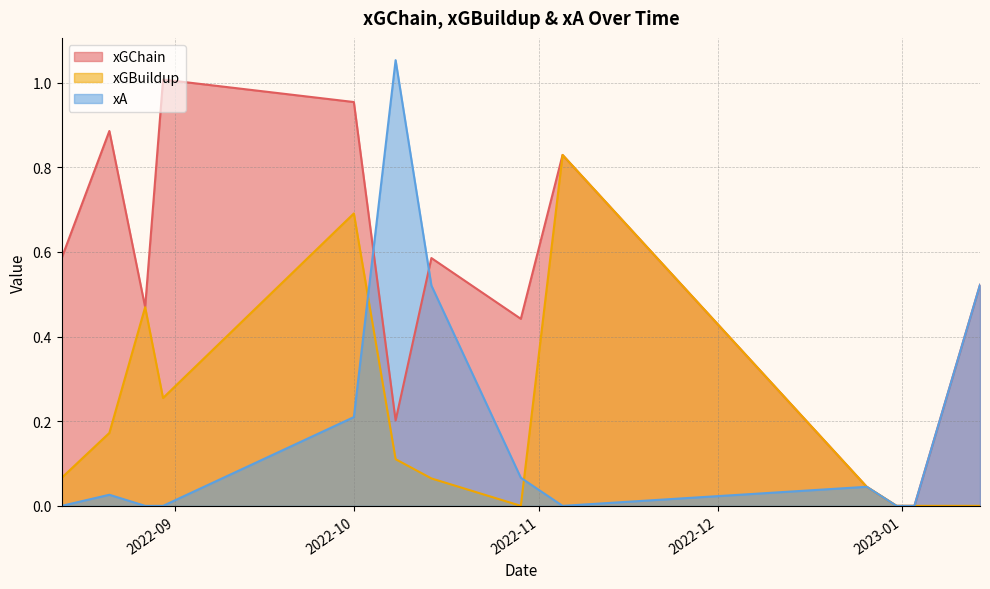

How many times do xGChain and xA cross each other?

2